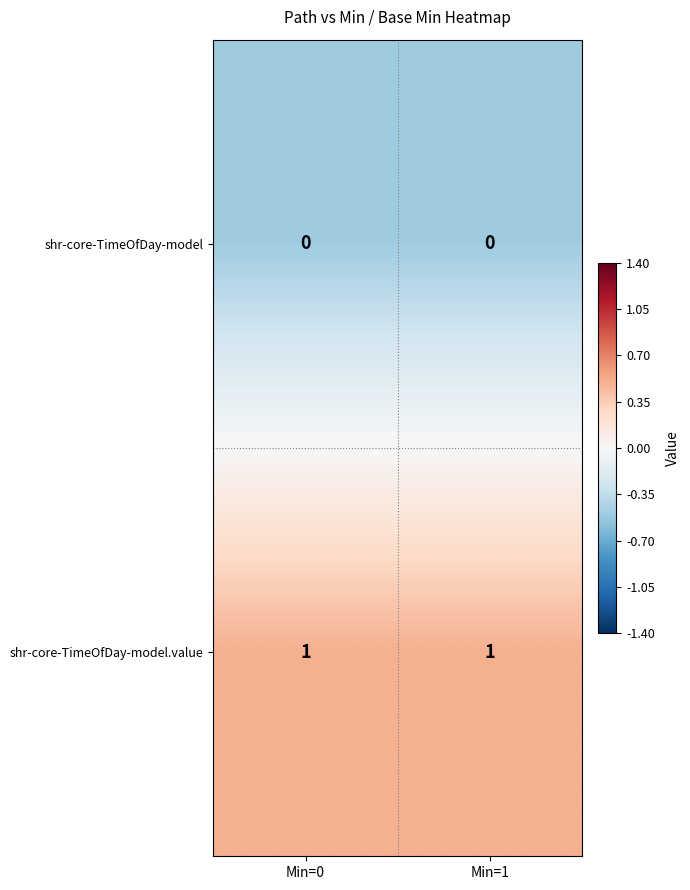

Rank the series by their maximum value, from lowest to highest.

shr-core-TimeOfDay-model, shr-core-TimeOfDay-model.value